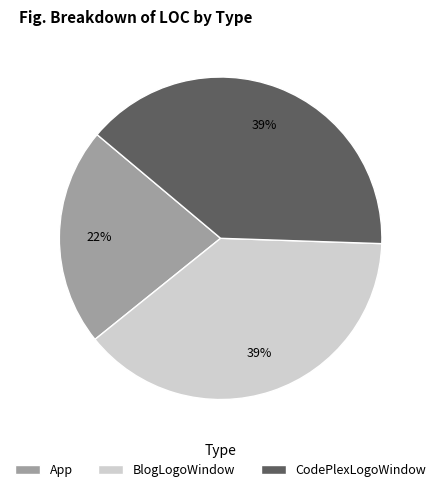

Do CodePlexLogoWindow and App together represent more than half of the pie?

Yes